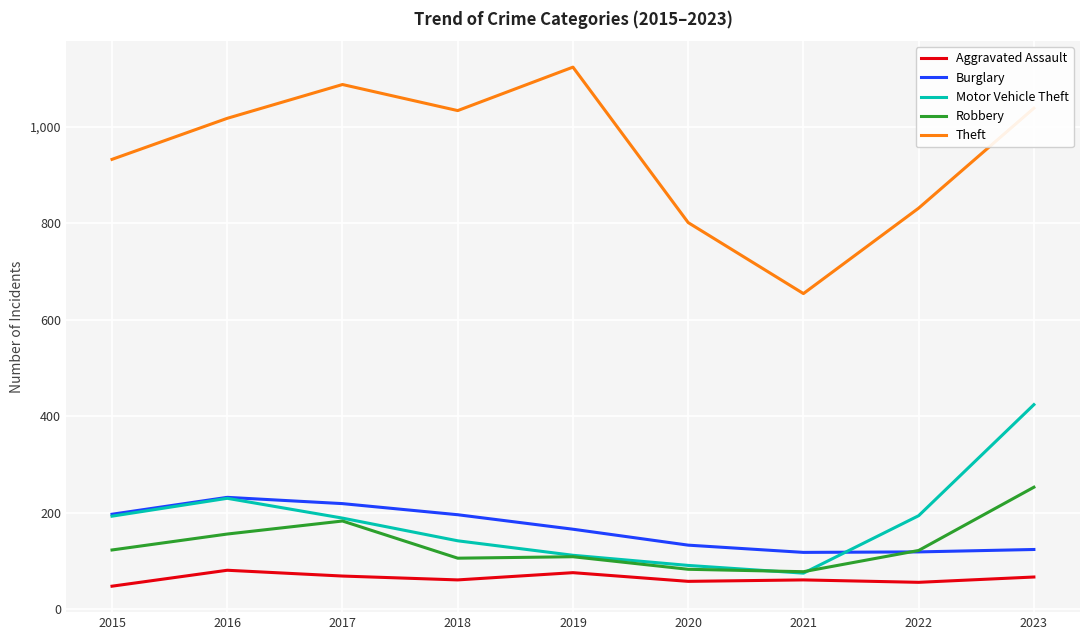

What is the maximum value shown in the chart?

1123